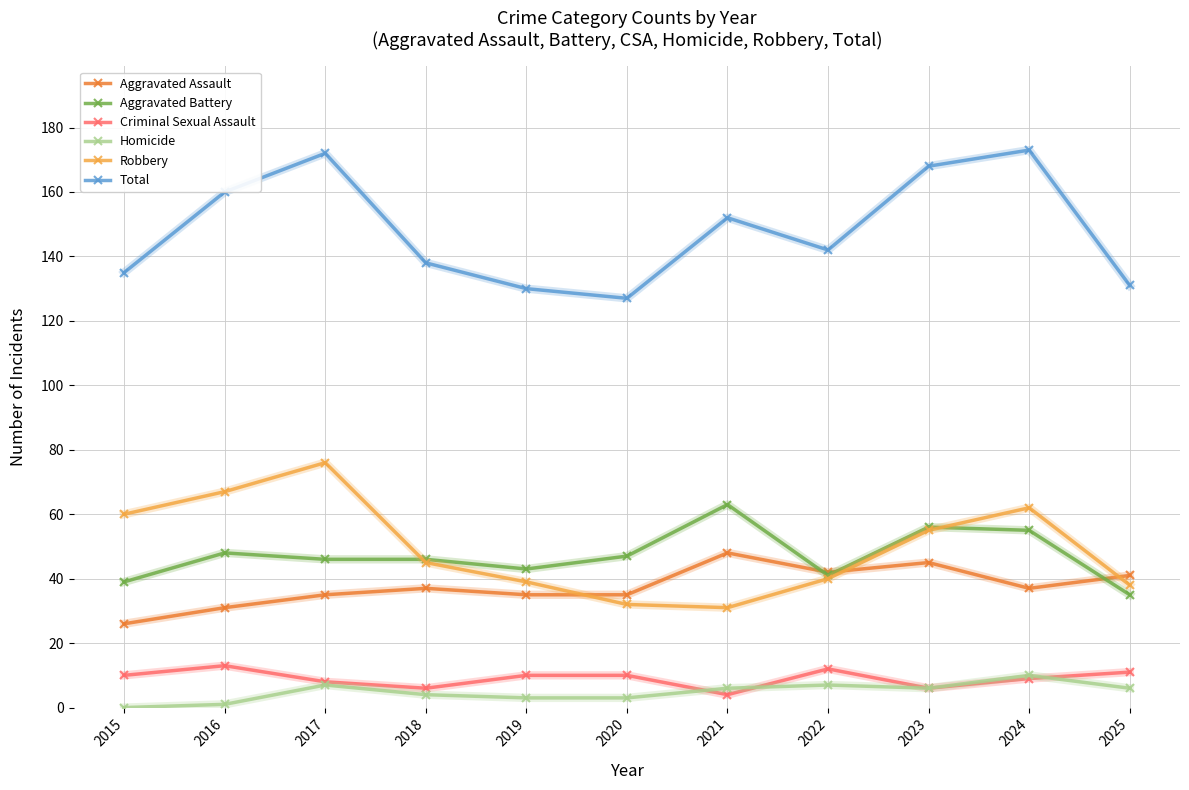

At which category does Homicide reach its first local peak?

2017